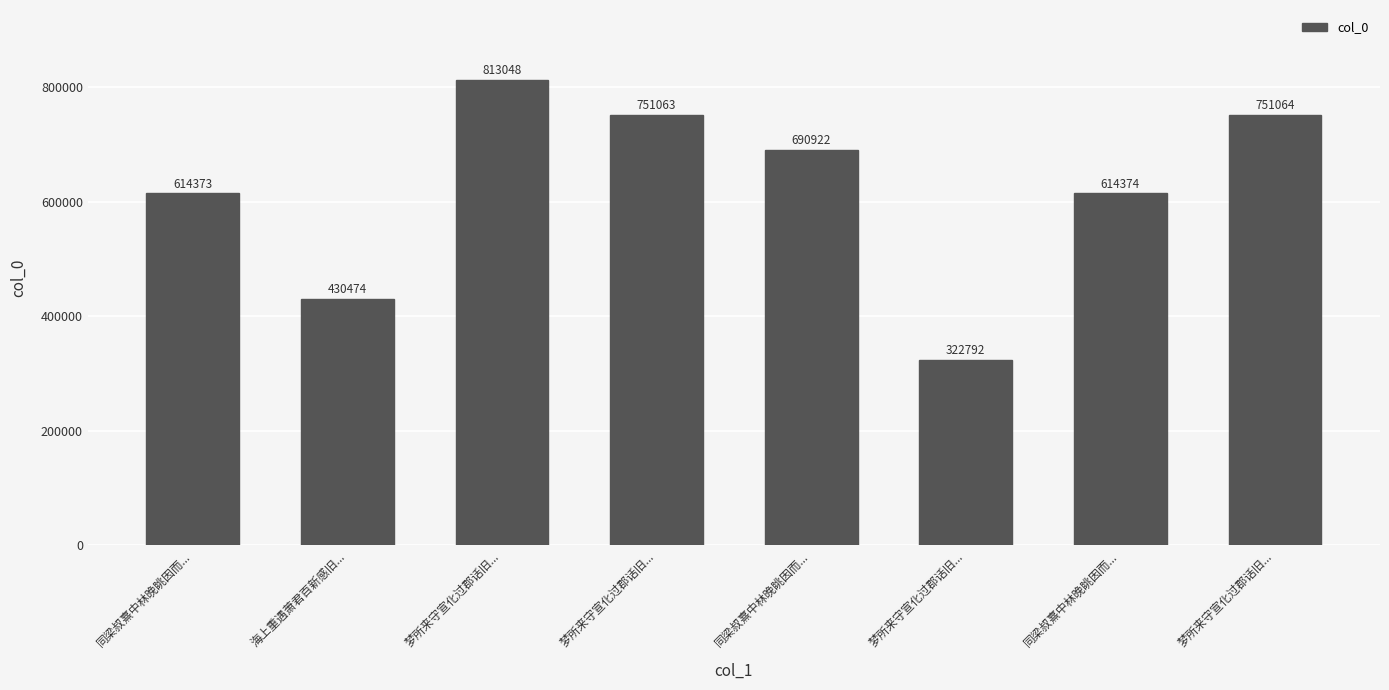

What is the difference between the maximum and second lowest values?

382574